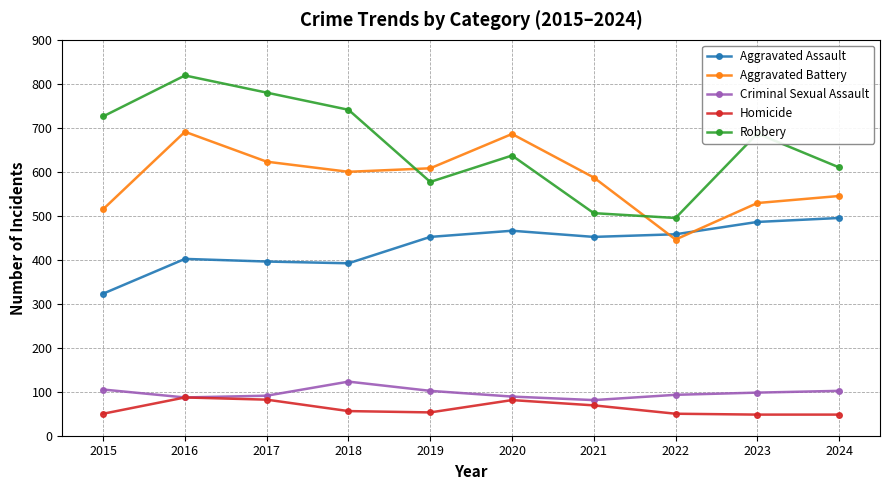

What value does the Aggravated Assault series have at 2016?

402